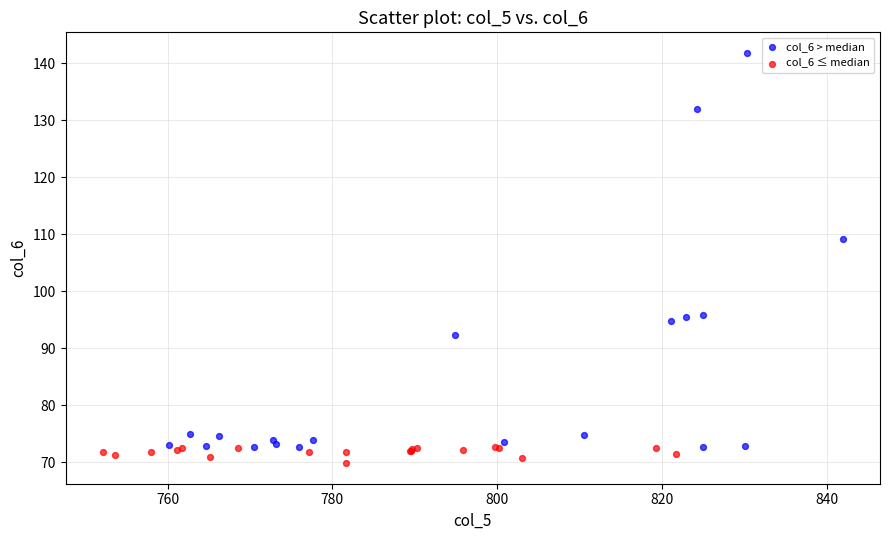

What are all the series names shown in the legend?

col_6 > median, col_6 ≤ median